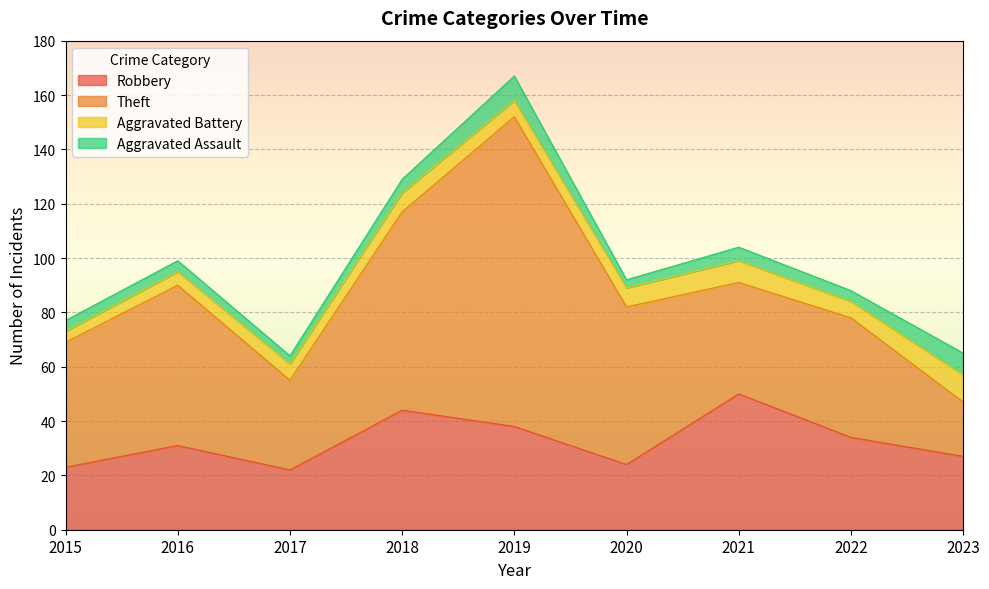

What is the average value of the Aggravated Battery series?

7